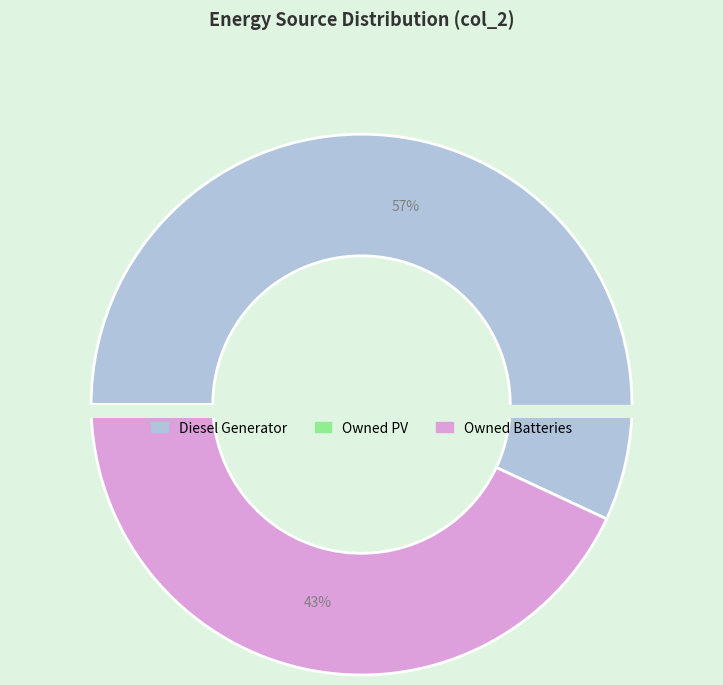

To the nearest percent, what is the difference between the Owned Batteries and Diesel Generator slice percentages?

14%